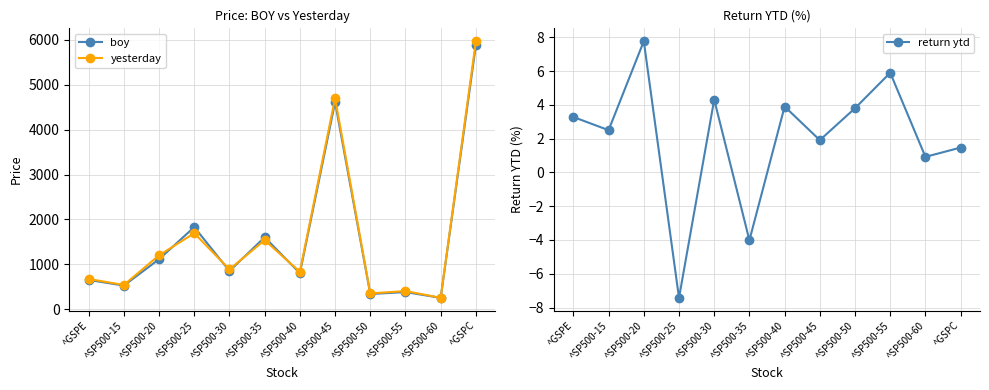

What is the sum of the boy values at ^GSPE and ^GSPC?

6536.5